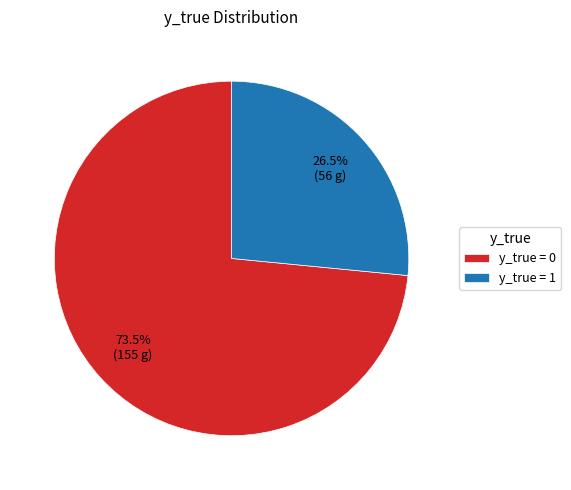

Does any single category account for the majority?

Yes